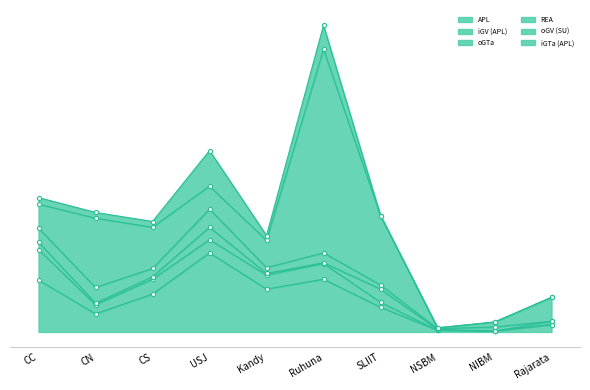

At how many categories does at least one series exceed 73?

4